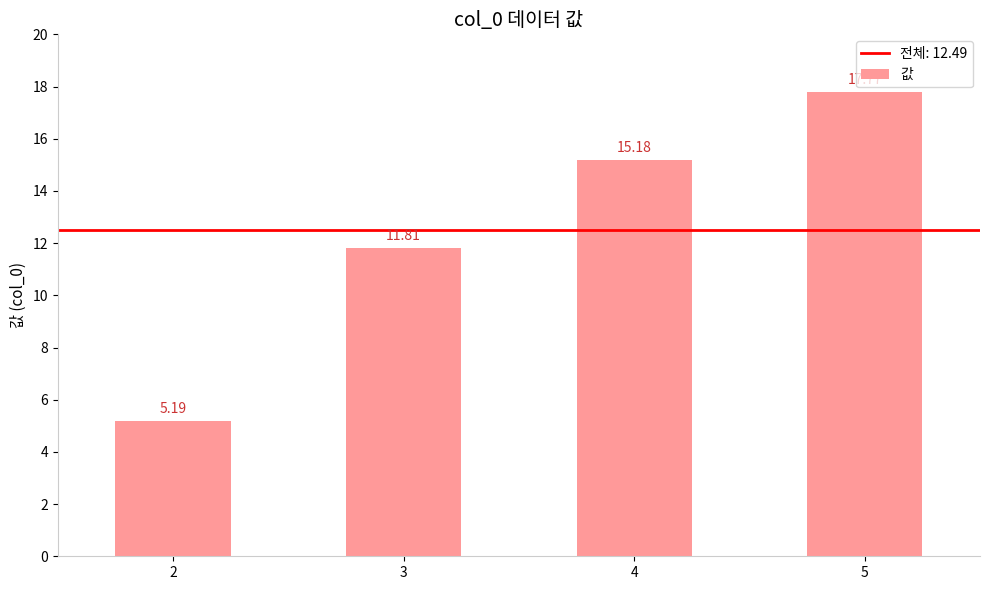

What is the average value?

12.5